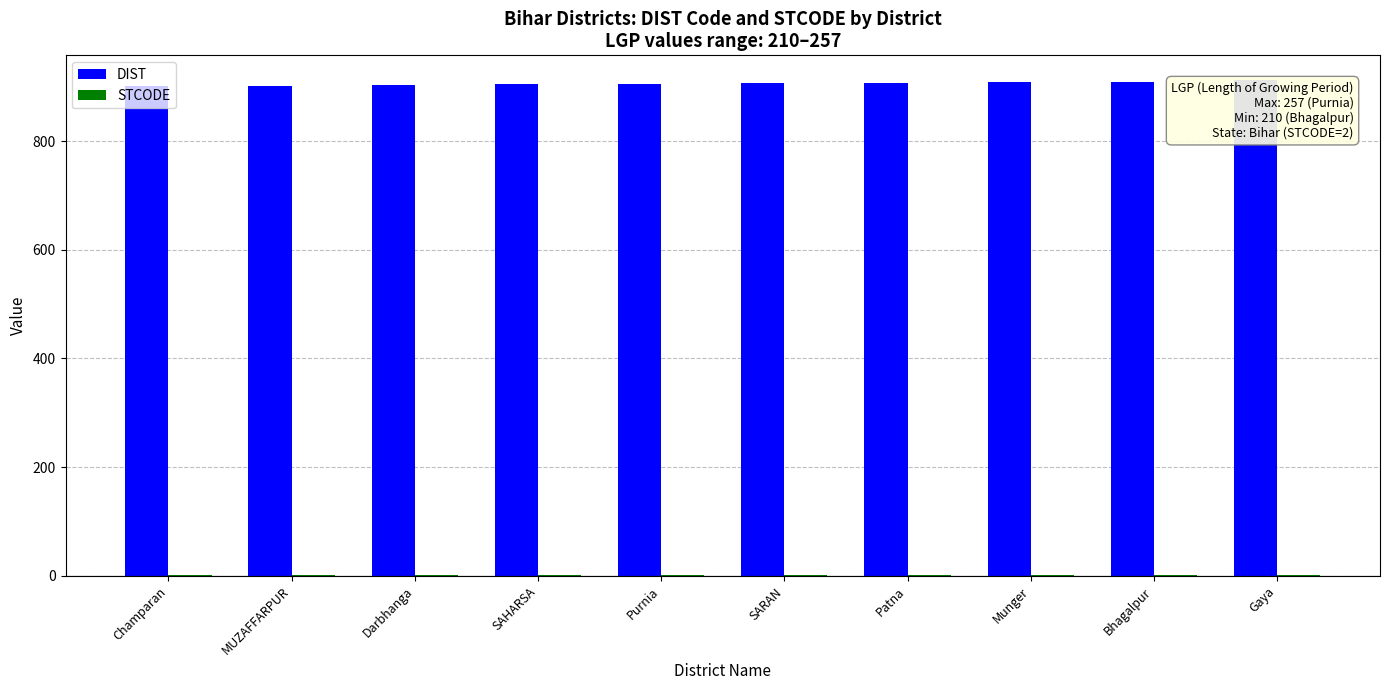

What is the sum of all DIST values?

9057